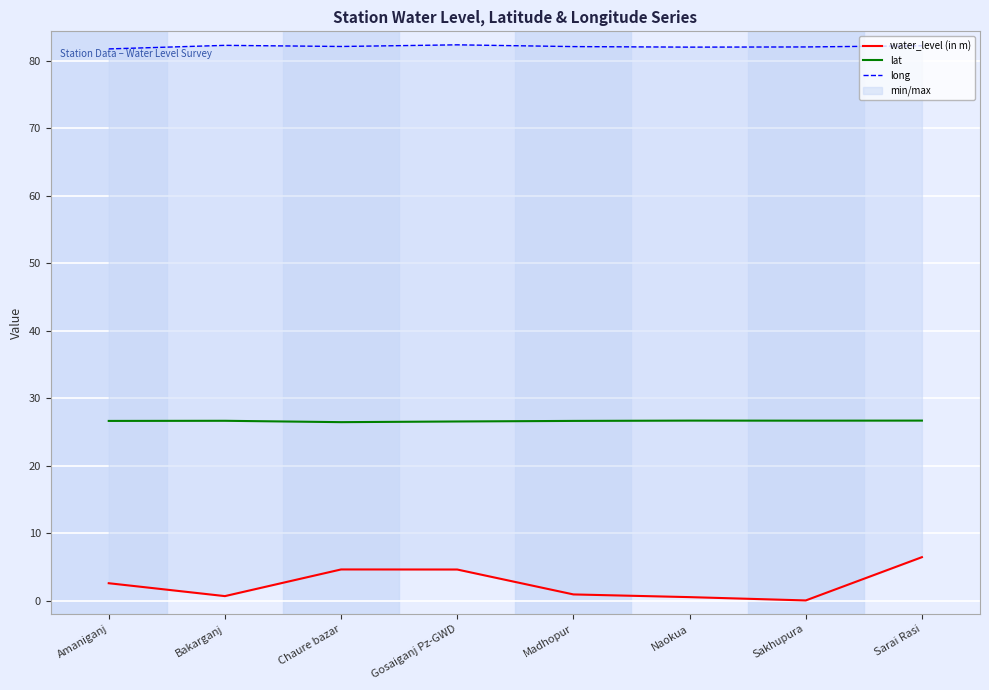

What is the label of the 8th point from the left?

Sarai Rasi